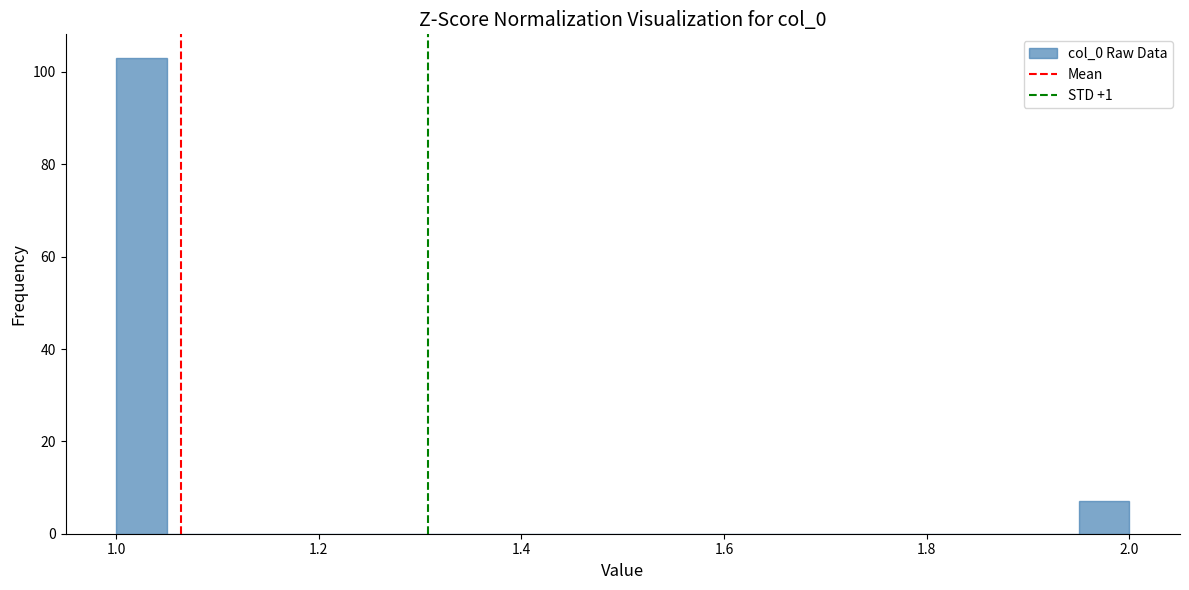

Around what value on the x-axis is the tallest bar? Give the approximate position of its centre, as read against the axis.

1.02